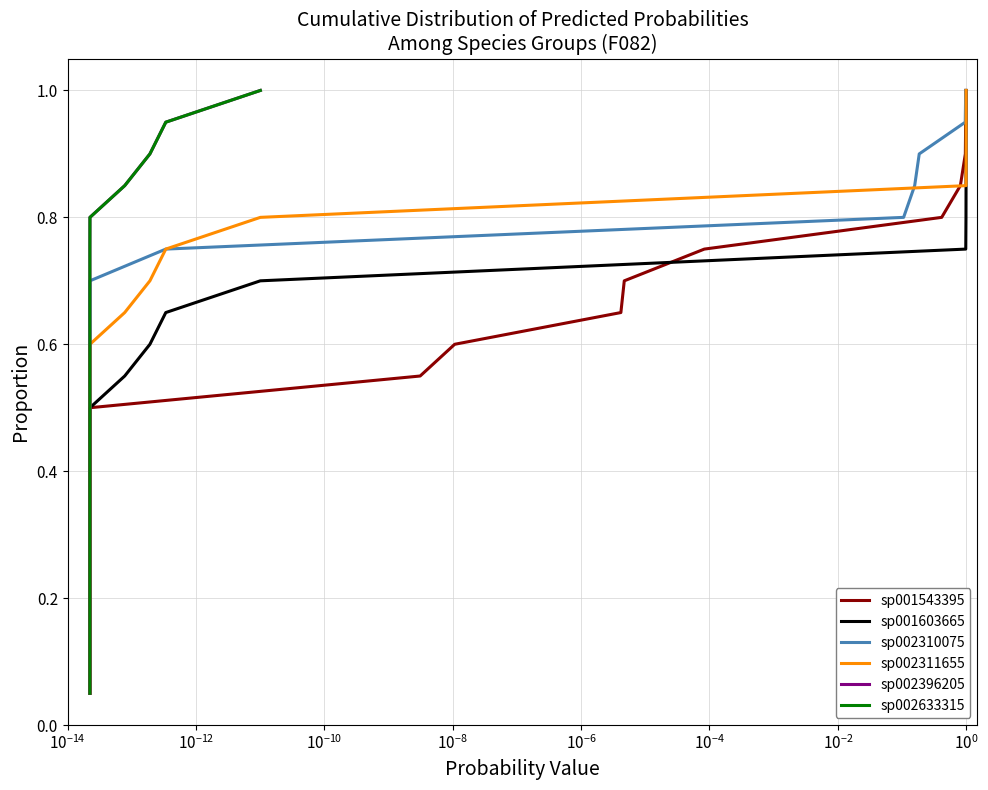

What is the difference between the maximum and second lowest values in the sp002633315 series?

0.9